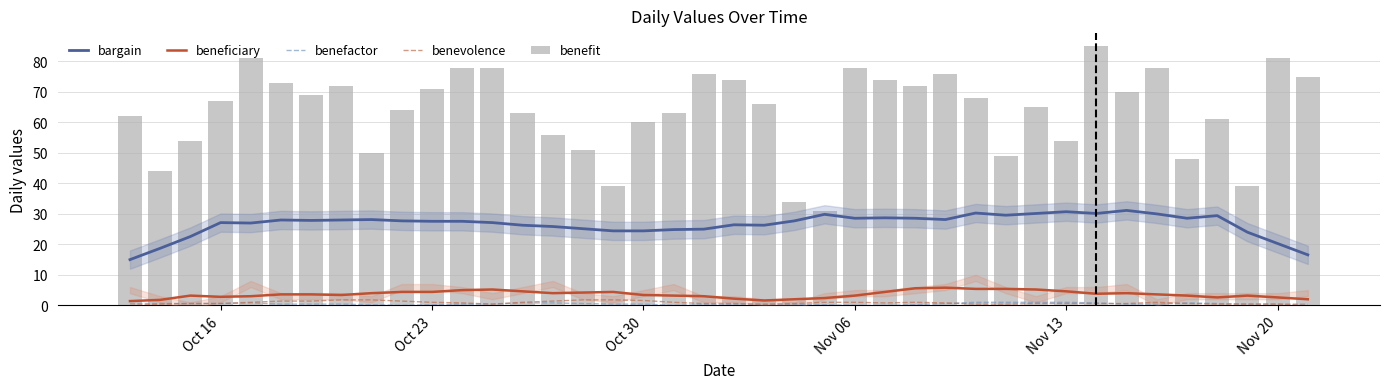

Reading left to right, transcribe all the data shown in this chart.

bargain: 15.0	18.7	22.6	27.1	27.0	28.0	27.9	28.0	28.1	27.7	27.6	27.6	27.1	26.3	25.9	25.1	24.4	24.4	24.9	25.0	26.4	26.3	27.7	29.9	28.6	28.7	28.6	28.1	30.3	29.6	30.1	30.7	30.1	31.1	30.0	28.6	29.4	24.0	20.3	16.6
beneficiary: 1.4	1.8	3.2	2.8	3.0	3.6	3.6	3.4	4.0	4.4	4.4	5.0	5.2	4.6	4.0	4.2	4.4	3.4	3.2	3.0	2.2	1.6	2.0	2.4	3.2	4.4	5.6	5.8	5.4	5.4	5.2	4.6	3.8	4.0	3.6	3.2	2.6	3.2	2.6	2.0
benefactor: 0.6	0.6	0.6	0.6	0.8	0.4	0.4	0.4	0.2	0.0	0.2	0.4	0.4	0.8	0.8	0.6	0.4	0.4	0.0	0.2	0.2	0.2	0.2	0.2	0.0	0.0	0.2	0.6	1.0	1.0	1.0	1.0	0.8	0.4	0.4	0.8	0.6	0.4	0.4	0.4
benevolence: 0.0	0.4	0.6	0.6	1.0	1.4	1.4	1.8	1.8	1.4	1.0	0.8	0.4	1.0	1.4	1.8	1.8	1.6	1.0	0.6	0.6	0.4	0.6	1.0	1.0	0.8	1.0	0.8	0.4	0.4	0.6	0.6	0.6	0.6	1.0	0.6	0.4	0.4	0.4	0.0
benefit: 62.0	44.0	54.0	67.0	81.0	73.0	69.0	72.0	50.0	64.0	71.0	78.0	78.0	63.0	56.0	51.0	39.0	60.0	63.0	76.0	74.0	66.0	34.0	31.0	78.0	74.0	72.0	76.0	68.0	49.0	65.0	54.0	85.0	70.0	78.0	48.0	61.0	39.0	81.0	75.0